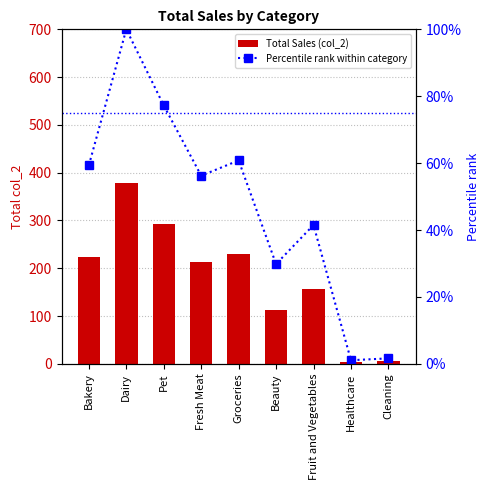

Rank the series by their maximum value, from highest to lowest.

Total Sales (col_2), Percentile rank within category